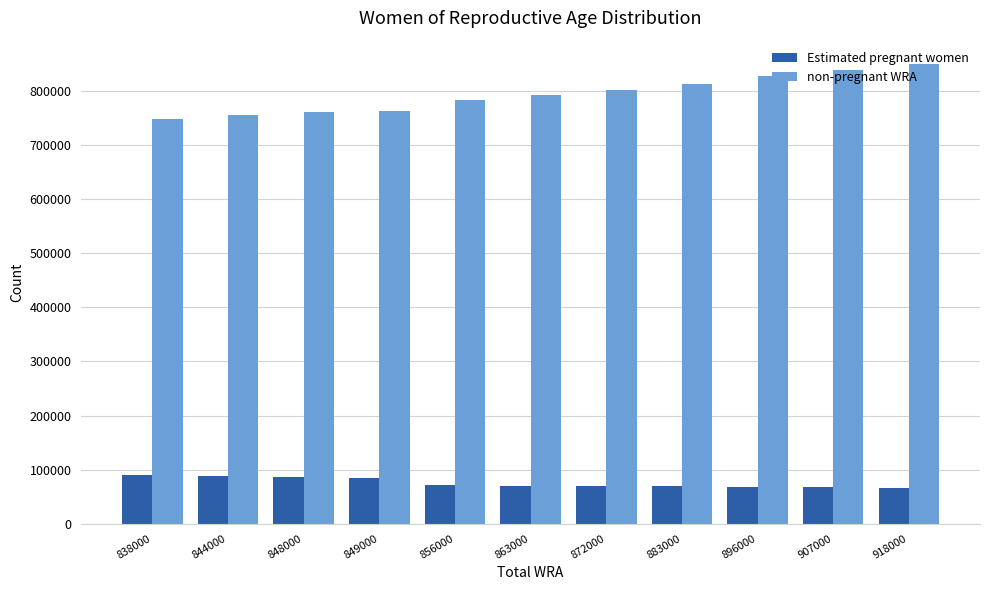

What are all the series names shown in the legend?

Estimated pregnant women, non-pregnant WRA